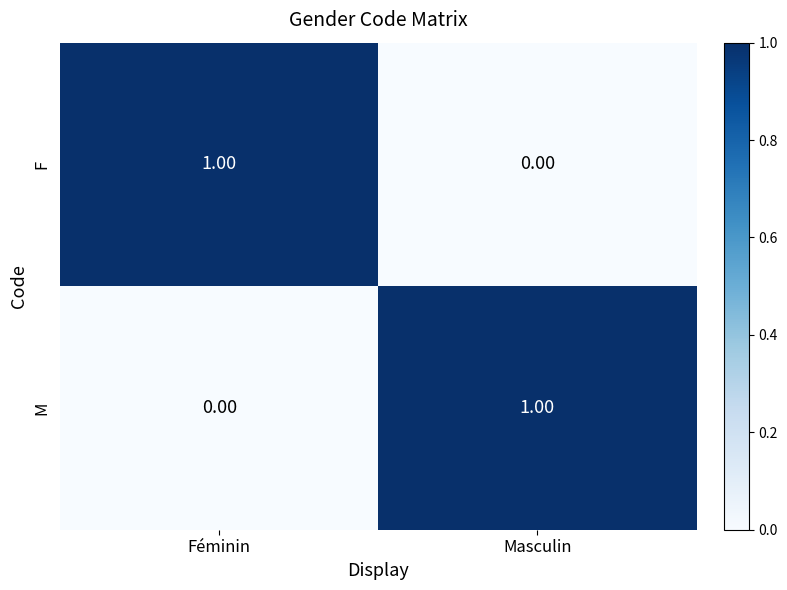

At Féminin, list the series in order from largest to smallest.

F, M